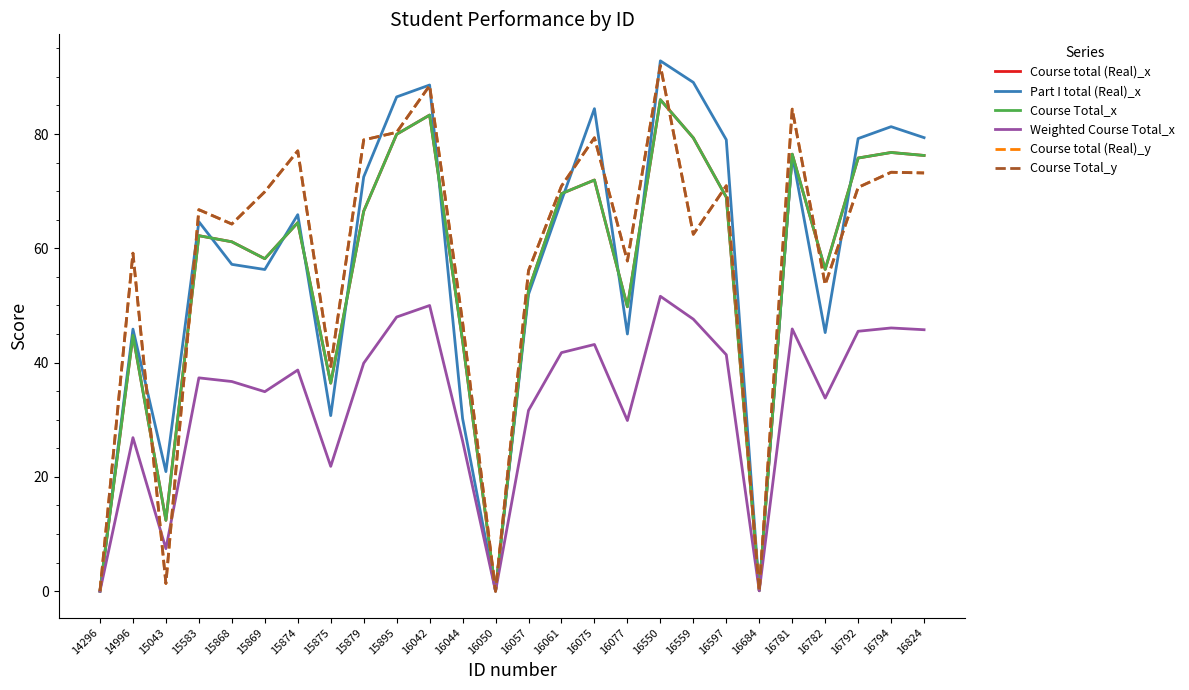

True or false: Course Total_y and Course total (Real)_y cross at least once.

False